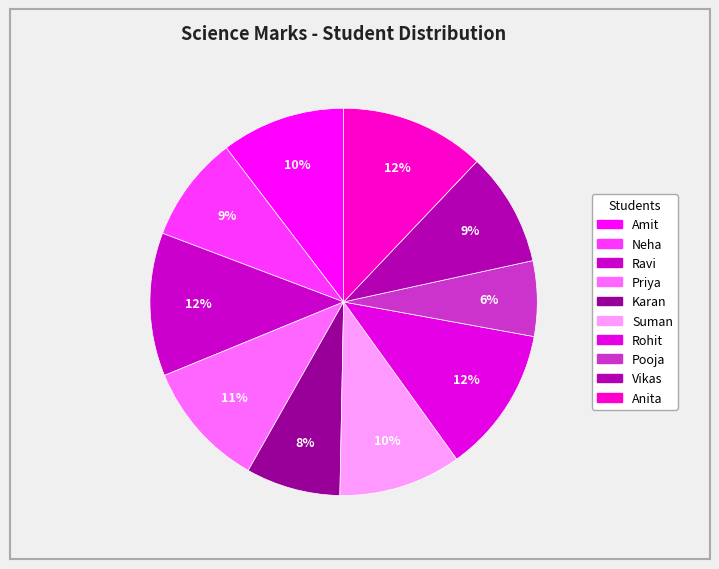

The Neha slice represents 1% of the pie. True or false?

False